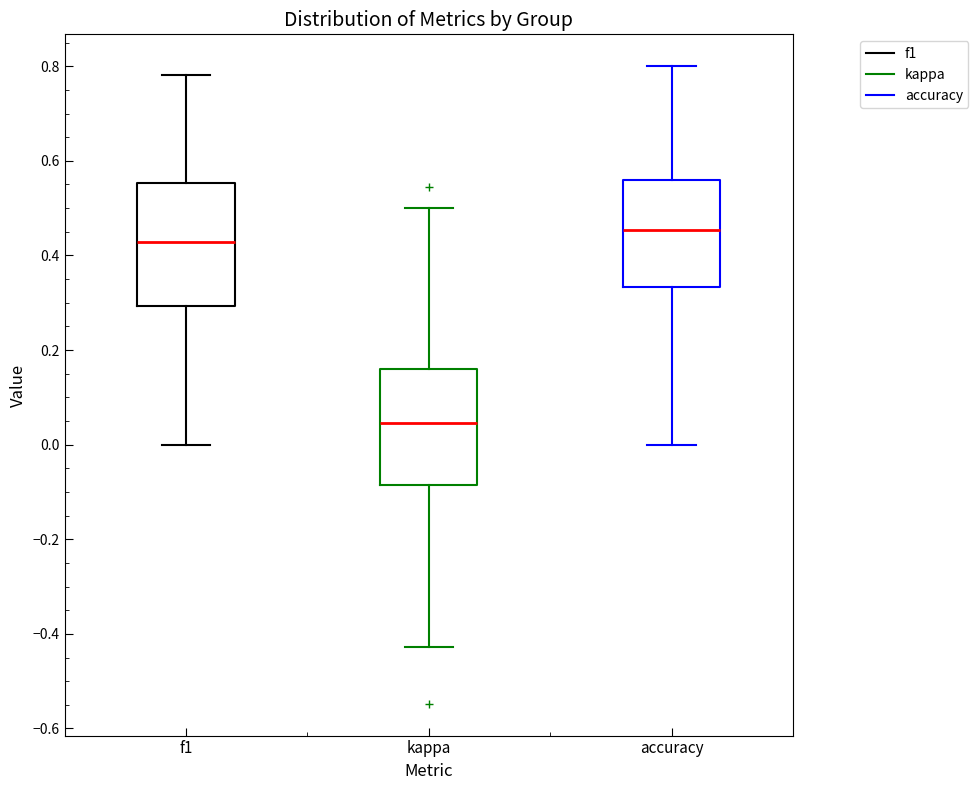

Where does the lower whisker of the box for accuracy end on the y-axis? The values are not printed on the chart, so give them approximately, as read against the axis.

0.00